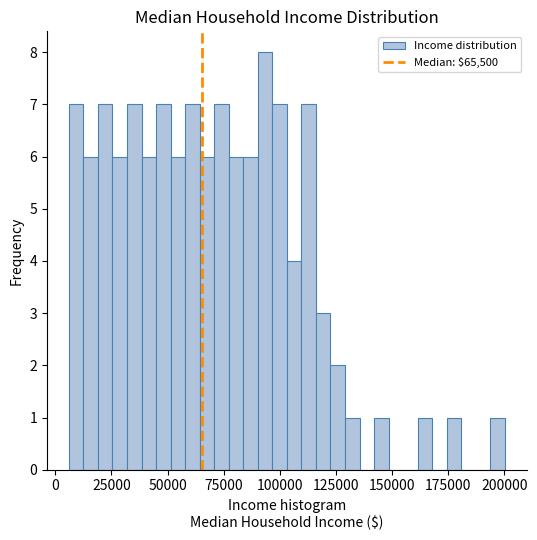

Around what value on the x-axis is the tallest bar? Give the approximate position of its centre, as read against the axis.

95000